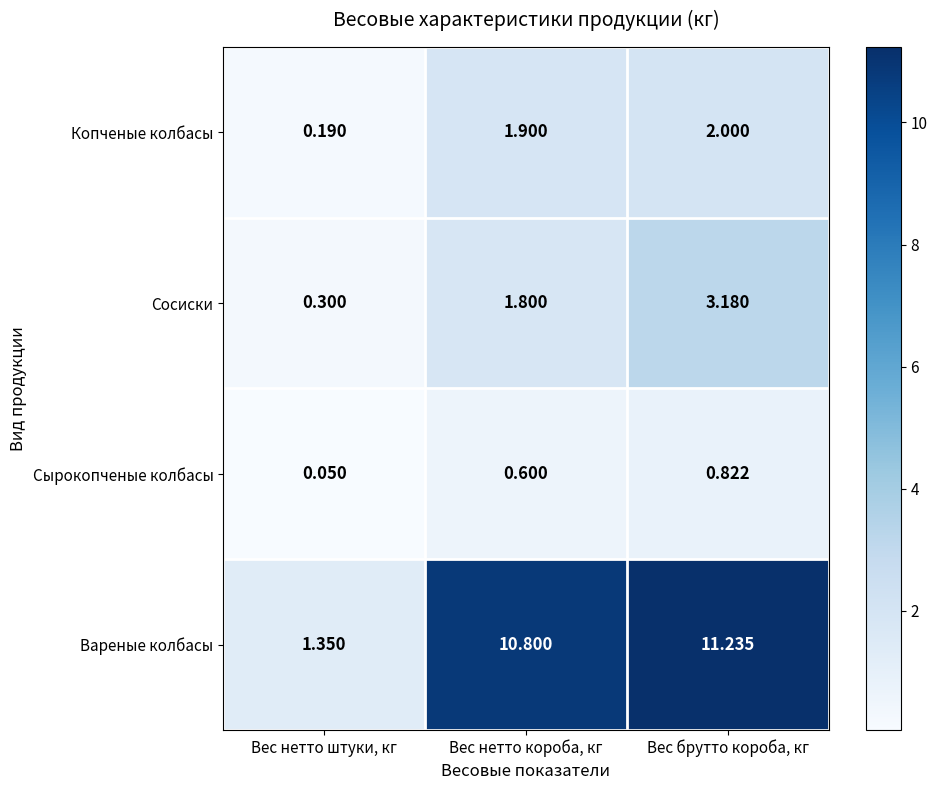

At which category is the sum across all series the highest?

Вес брутто короба, кг